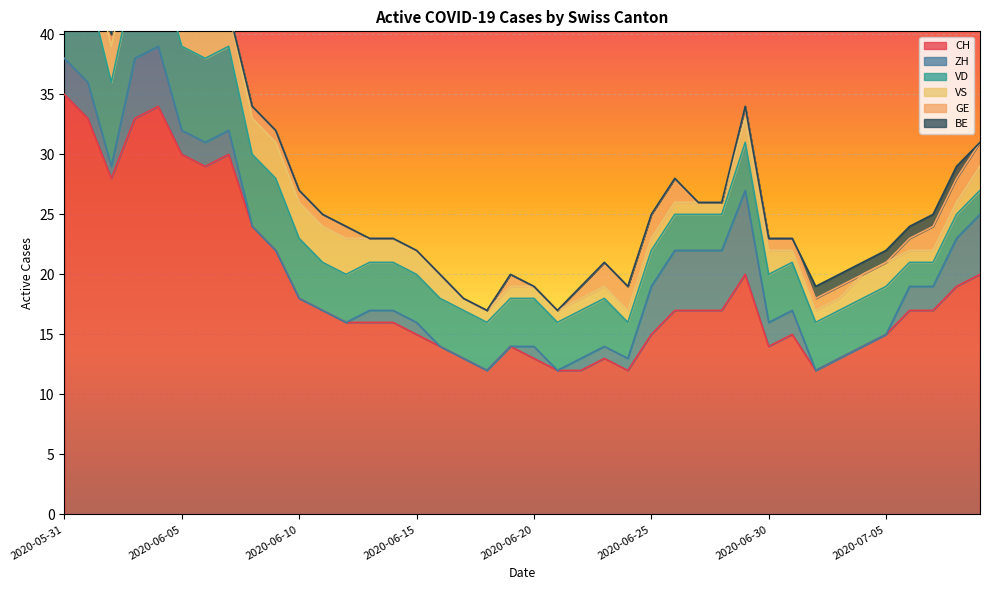

True or false: BE and VS intersect in this chart.

False